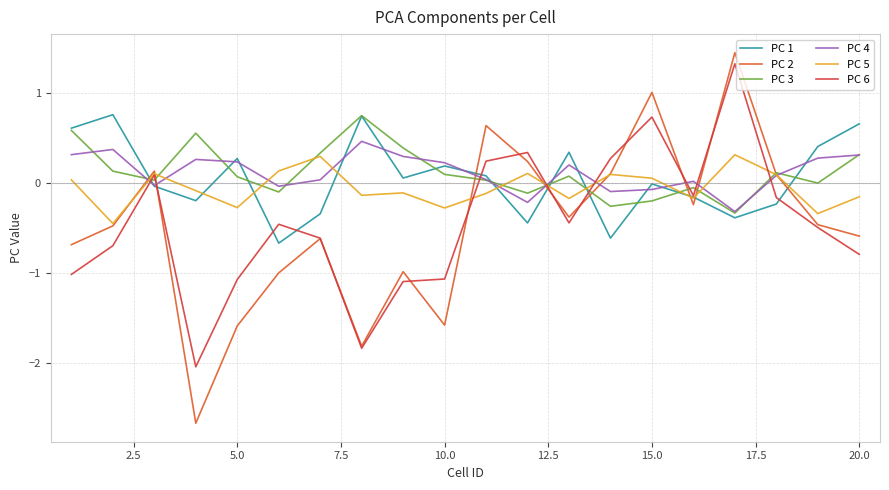

What is the value of the PC 6 point at the 12th from the left?

0.3